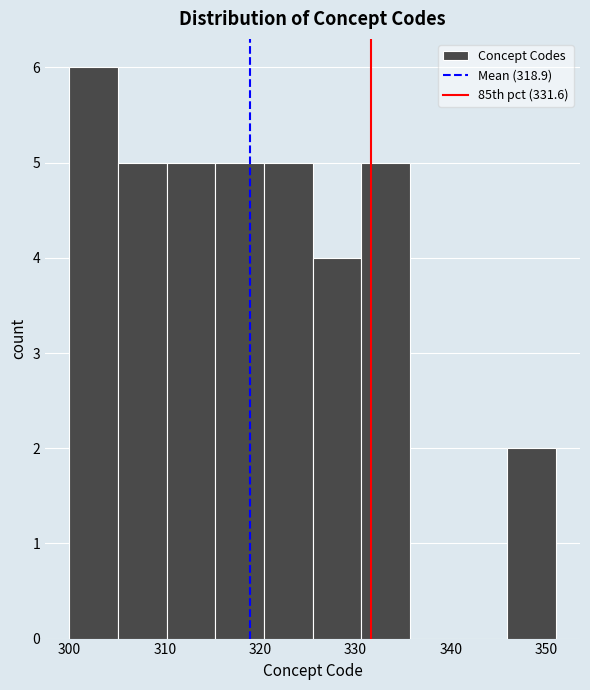

Reading left to right, list every bar in this chart as the range it spans on the x-axis followed by its height. Neither the bar edges nor the heights are printed on the chart, so give them approximately, as read against the axes.

300.0 to 305.1: 6
305.1 to 310.2: 5
310.2 to 315.3: 5
315.3 to 320.4: 5
320.4 to 325.5: 5
325.5 to 330.6: 4
330.6 to 335.7: 5
335.7 to 340.8: 0
340.8 to 345.9: 0
345.9 to 351.0: 2